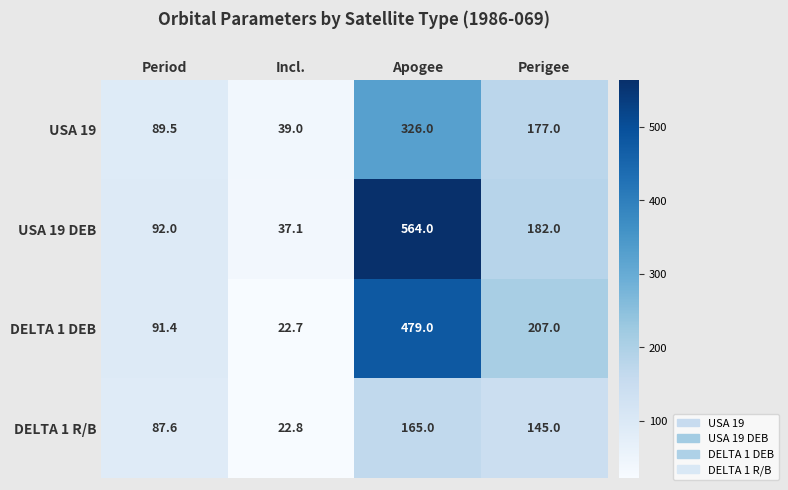

What is the lowest value of the DELTA 1 DEB series?

22.7